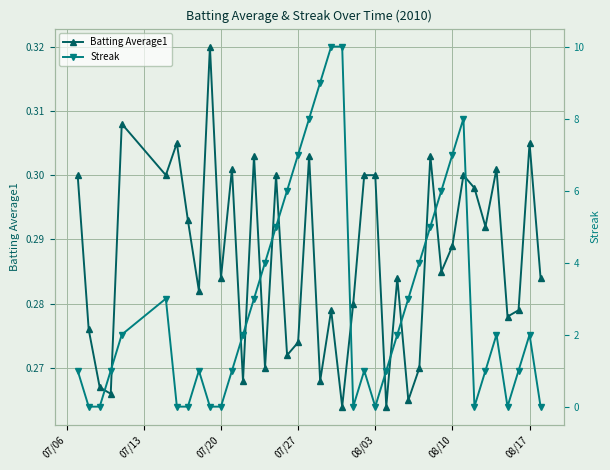

True or false: Streak and Batting Average1 intersect in this chart.

True